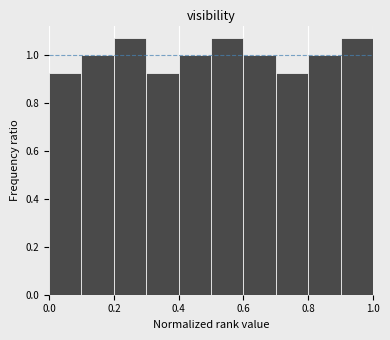

Reading left to right, transcribe this chart: for each bar, give the range it covers on the x-axis and its height. The values are not printed on the chart, so give them approximately, as read against the axis.

0.0 to 0.1: 0.92
0.1 to 0.2: 1.00
0.2 to 0.3: 1.08
0.3 to 0.4: 0.92
0.4 to 0.5: 1.00
0.5 to 0.6: 1.08
0.6 to 0.7: 1.00
0.7 to 0.8: 0.92
0.8 to 0.9: 1.00
0.9 to 1.0: 1.08